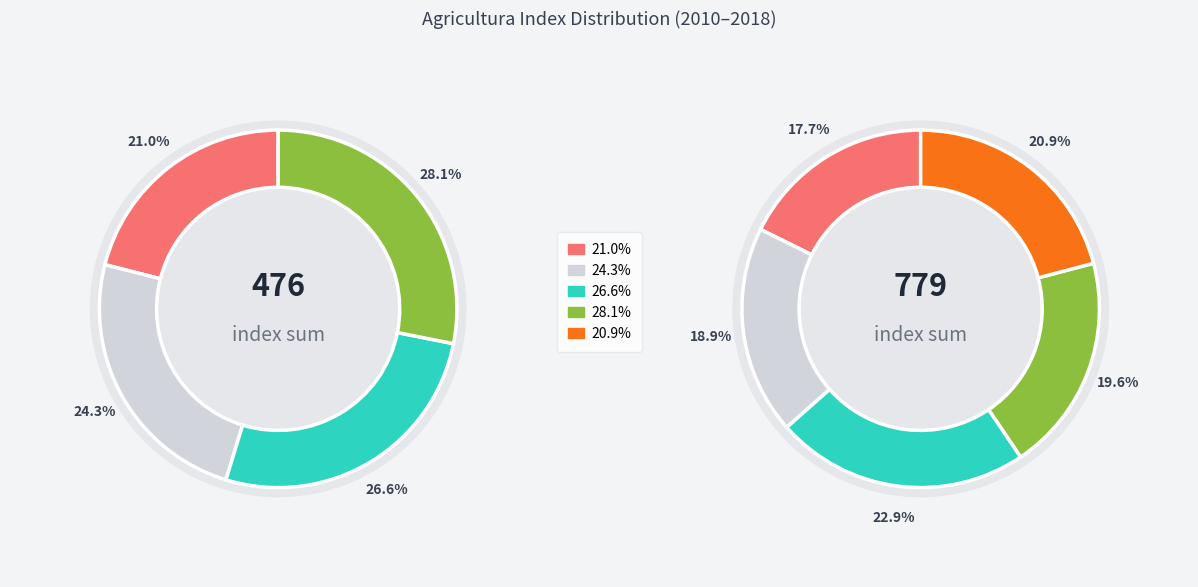

Approximately how many times larger is the value at 2016 compared to 2014?

1.3